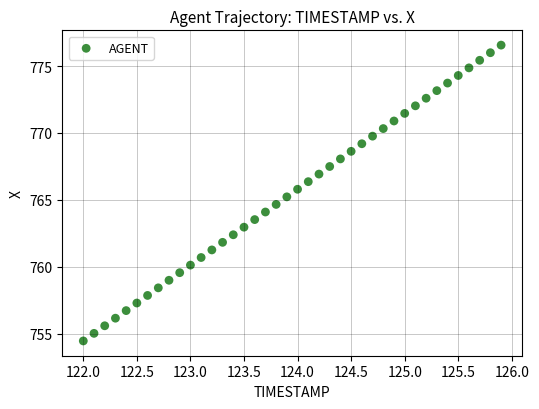

What is the range of X values (max minus min)?

3.9